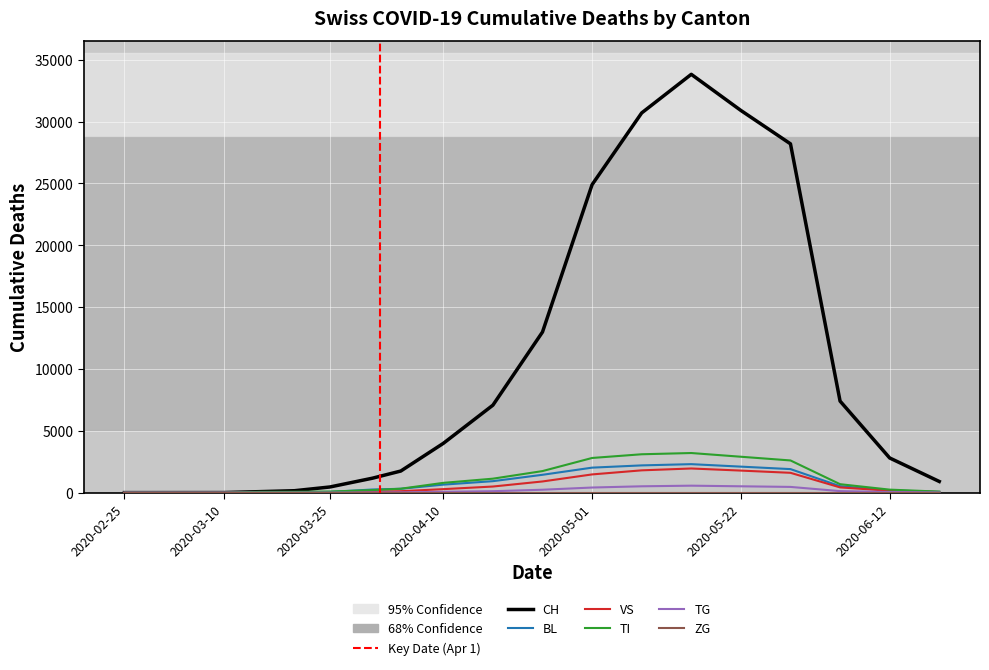

Which series has the largest total across all categories?

CH